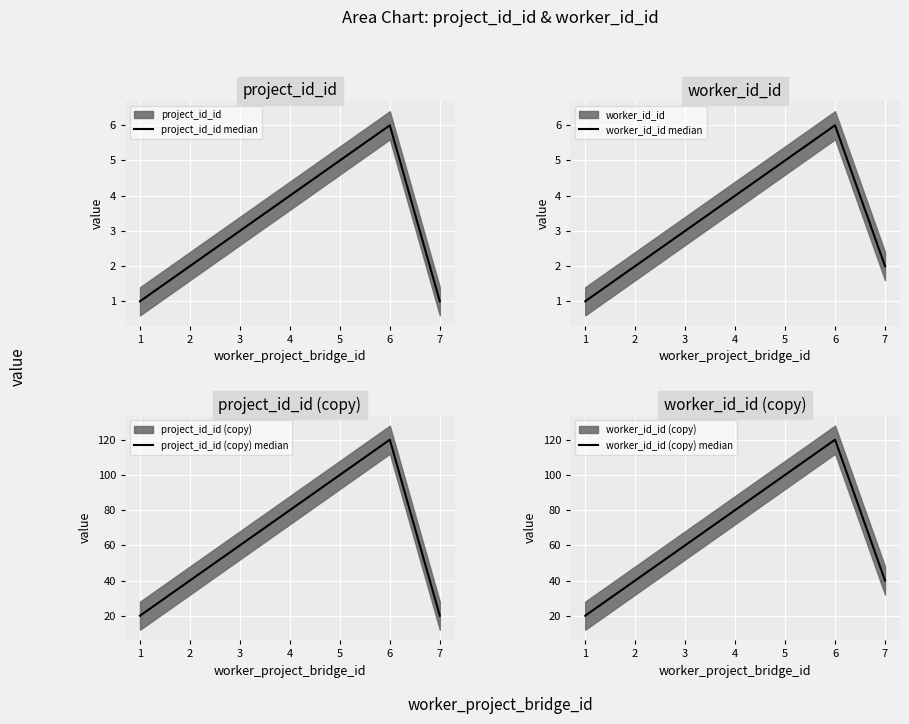

What is the maximum value for project_id_id median?

6